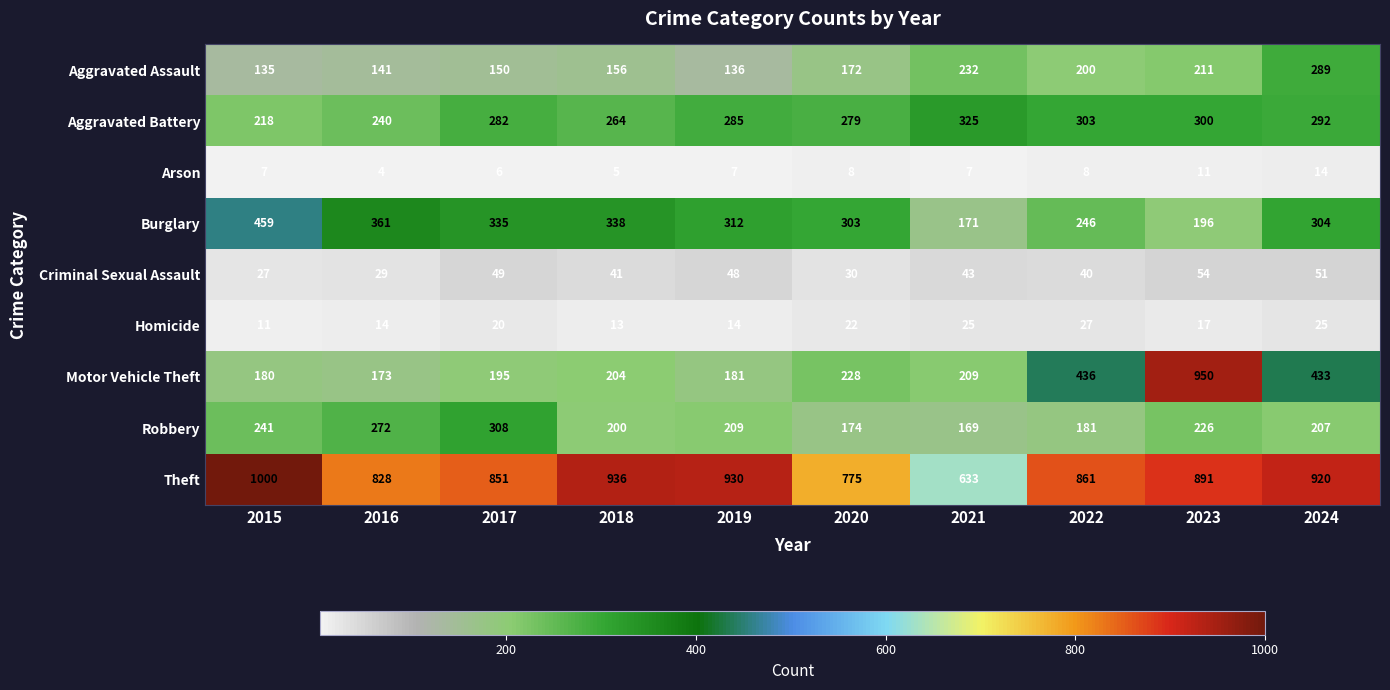

Rank the series at 2019 from lowest to highest value.

Arson, Homicide, Criminal Sexual Assault, Aggravated Assault, Motor Vehicle Theft, Robbery, Aggravated Battery, Burglary, Theft